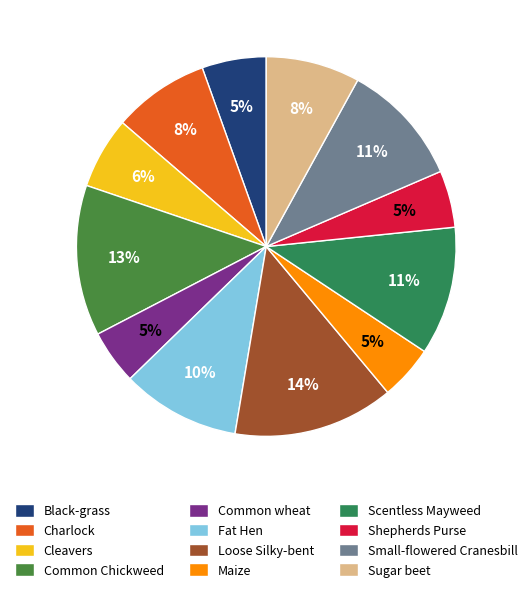

Is there a majority slice in this chart?

No